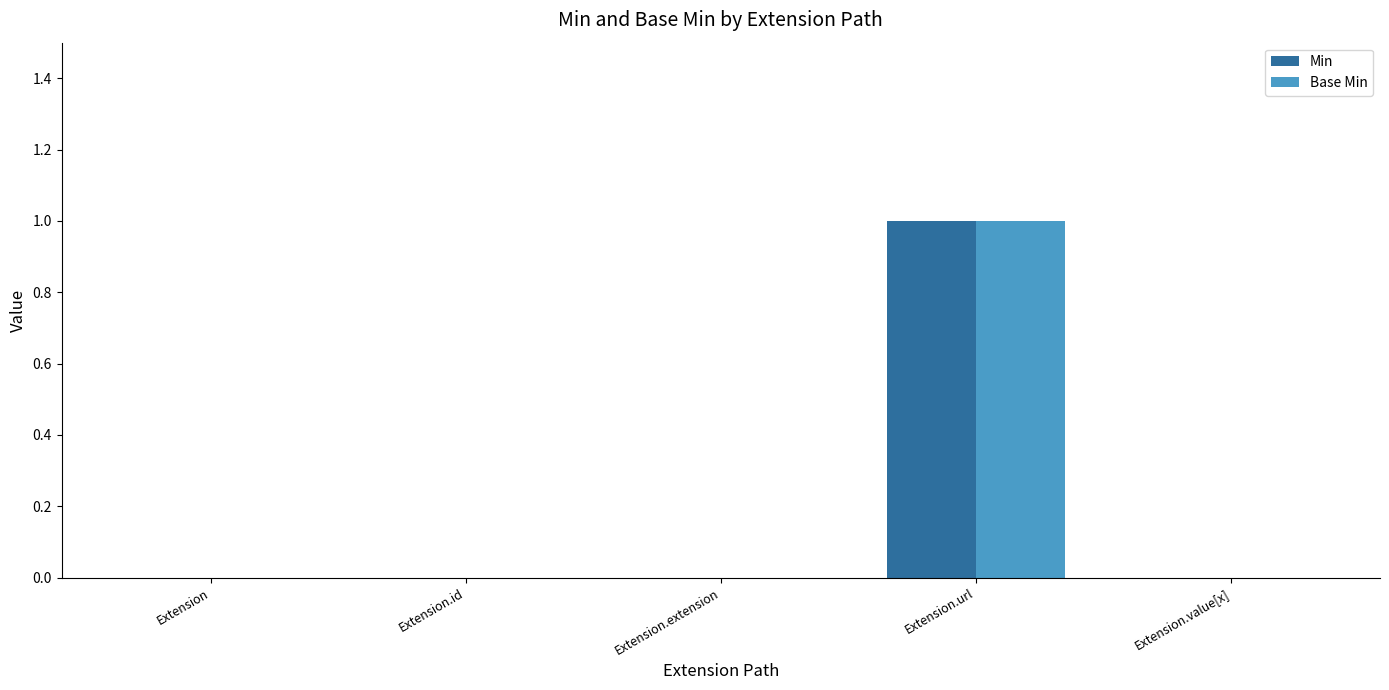

Reading right to left, list all the values displayed in this chart.

Min: 0	1	0	0	0
Base Min: 0	1	0	0	0